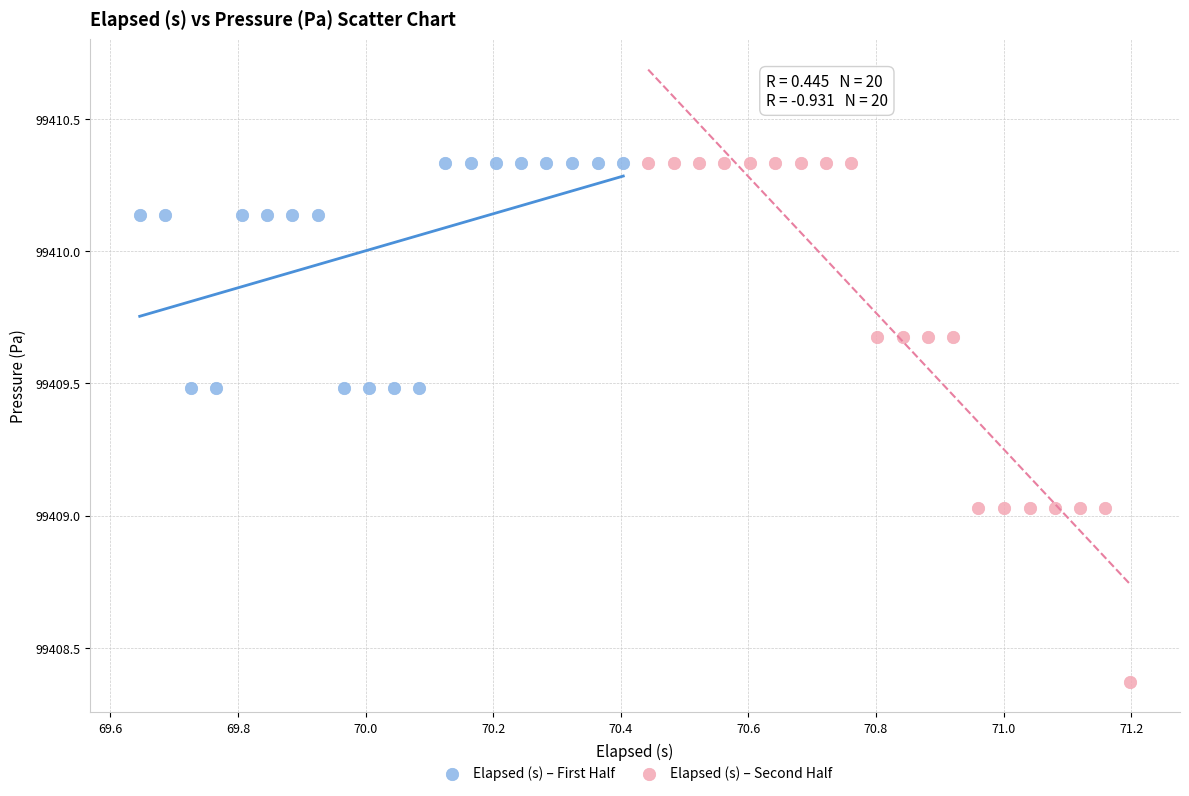

Which series contains the lowest Y value?

Elapsed (s) – Second Half